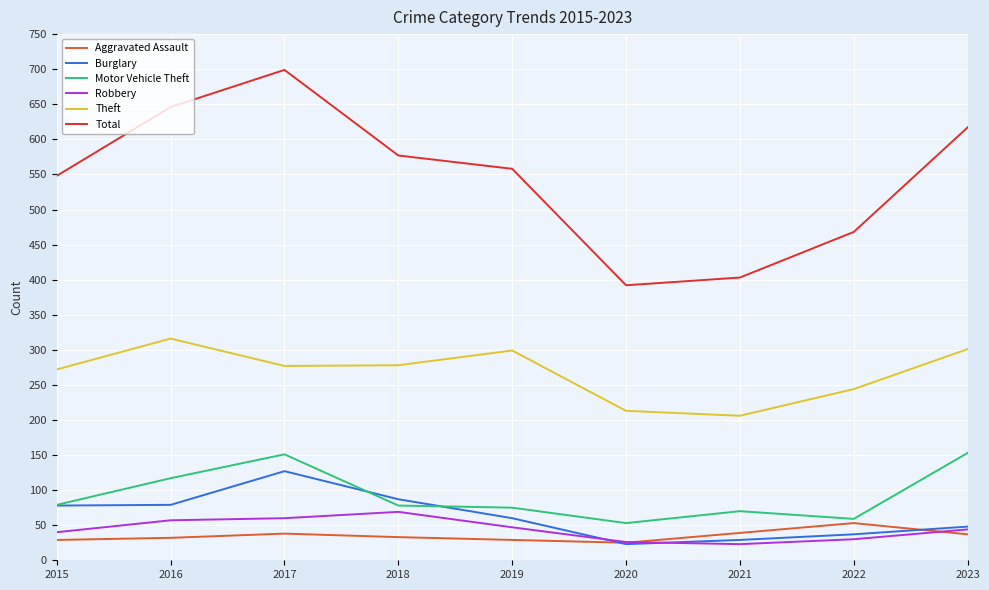

What is the total value across all series at 2015?

1046